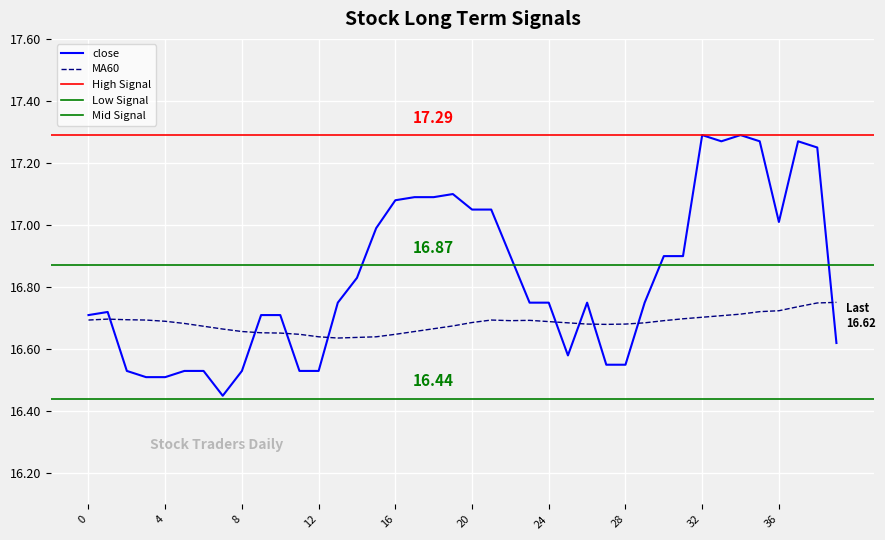

How many interior local valleys does the close series have?

4